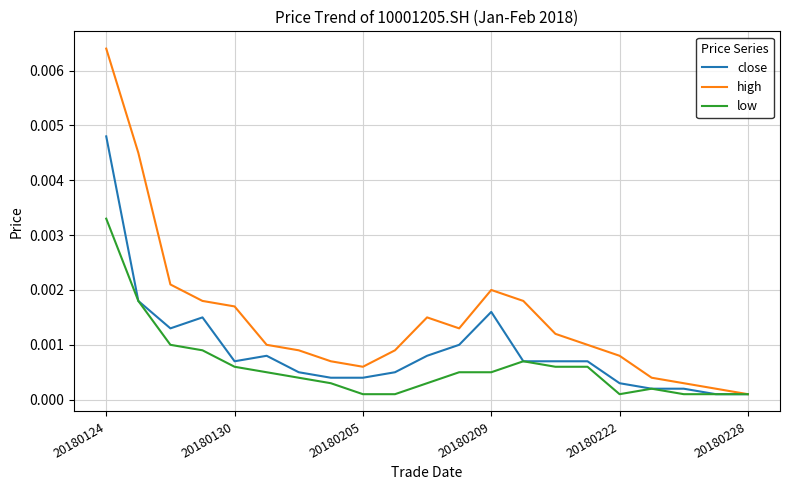

Which series has the largest total across all categories?

high